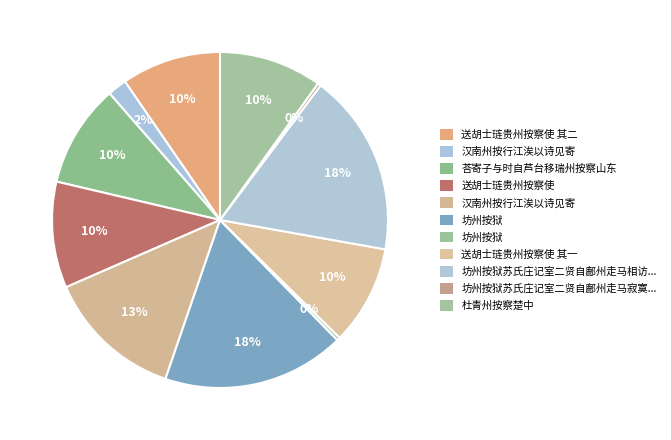

Count the number of slices in the pie.

11